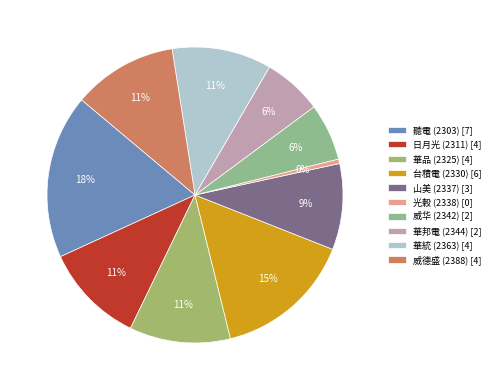

Between 華品 (2325) [4] and 台積電 (2330) [6], which is larger?

台積電 (2330) [6]